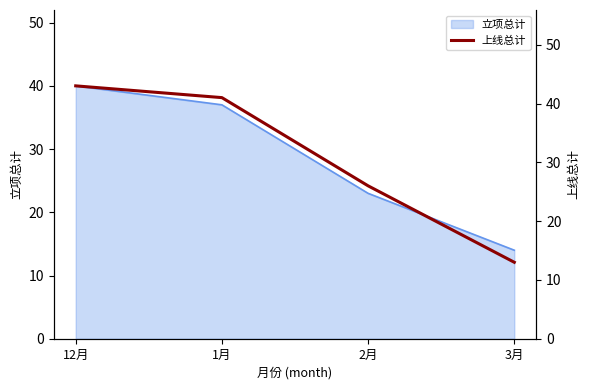

Between 2月 and 3月, which is larger?

2月